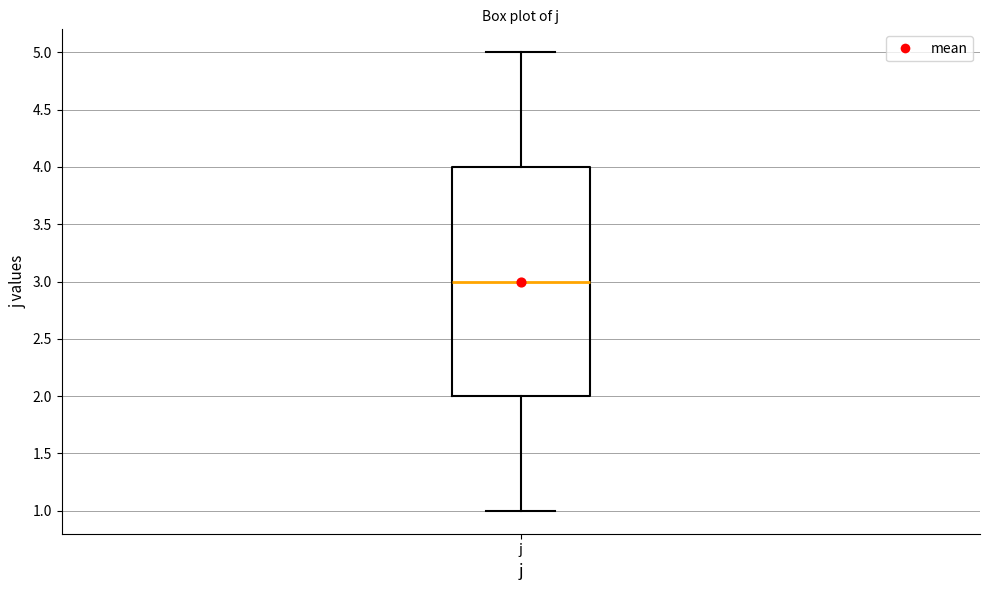

Read this box plot against the y-axis: the position of the median line, the range covered by the box, and the ends of both whiskers. The values are not printed on the chart, so give them approximately, as read against the axis.

median 3, box 2 to 4, whiskers 1 to 5